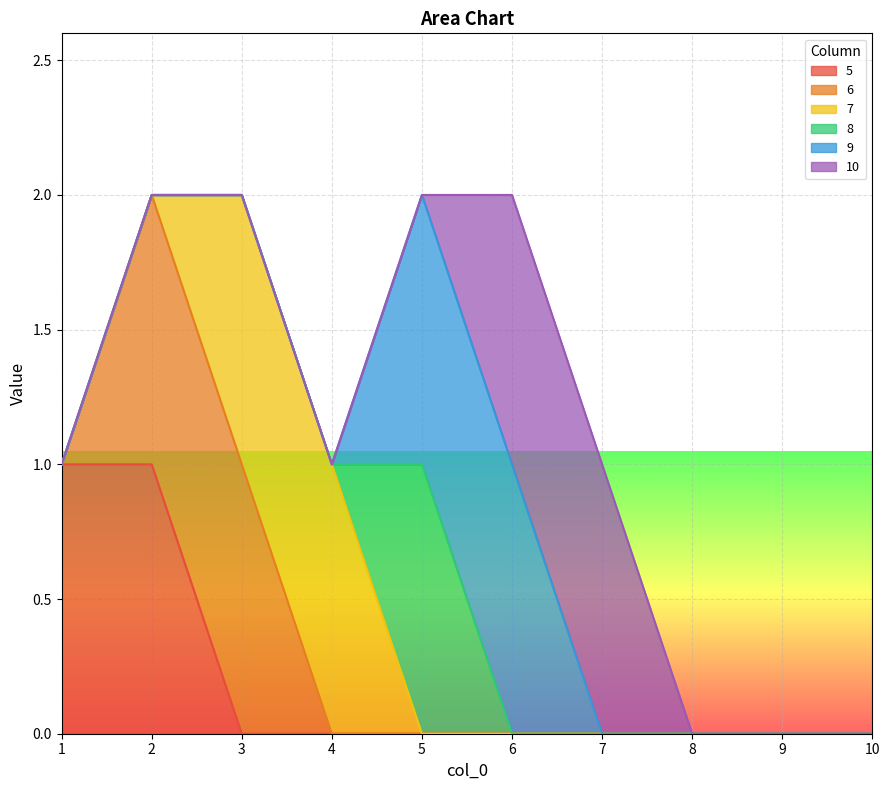

True or false: 7 has more than 1 points higher than both neighbors.

False